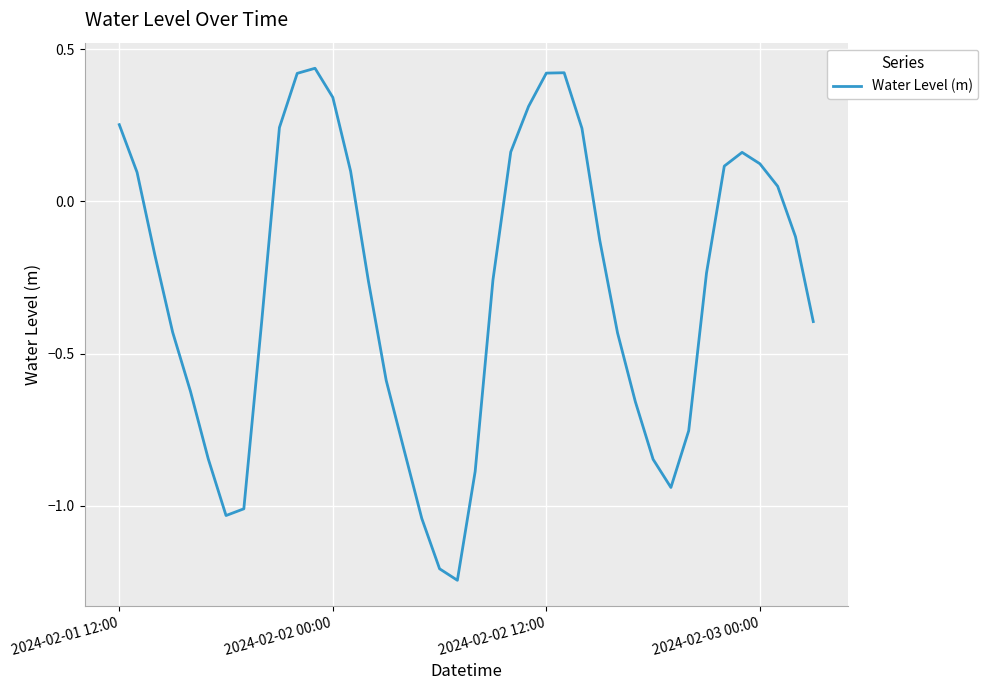

What is the difference between the maximum and minimum values?

1.7